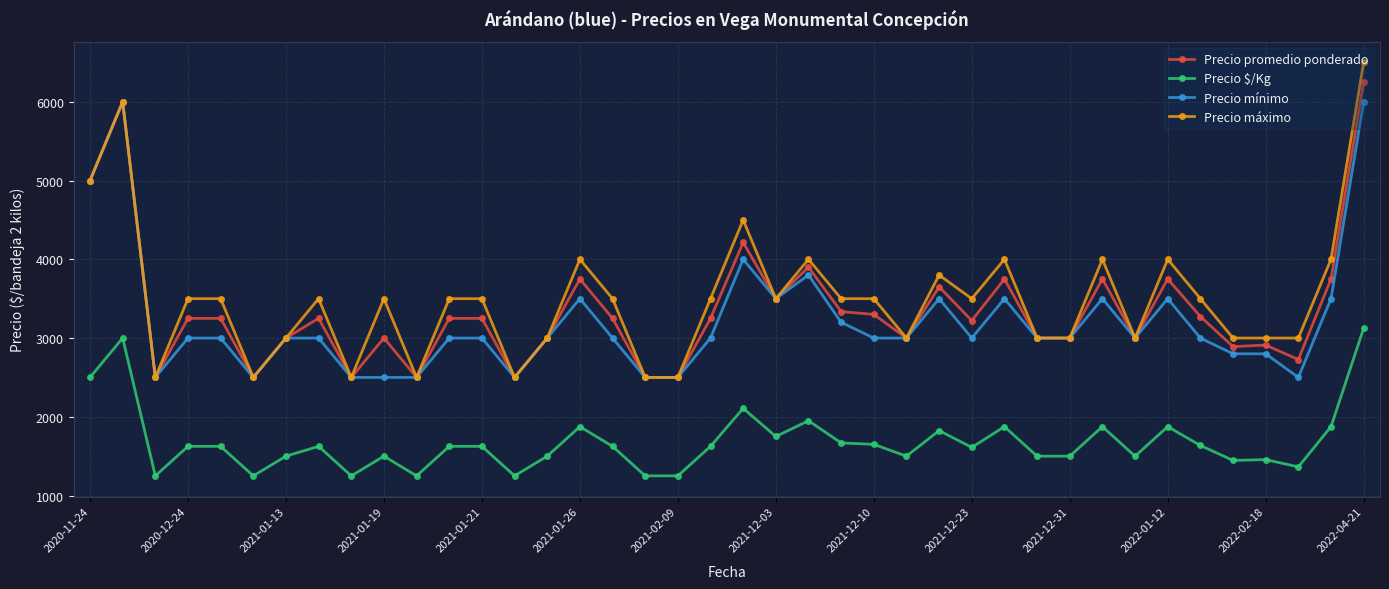

What is the minimum value shown in the chart?

1250